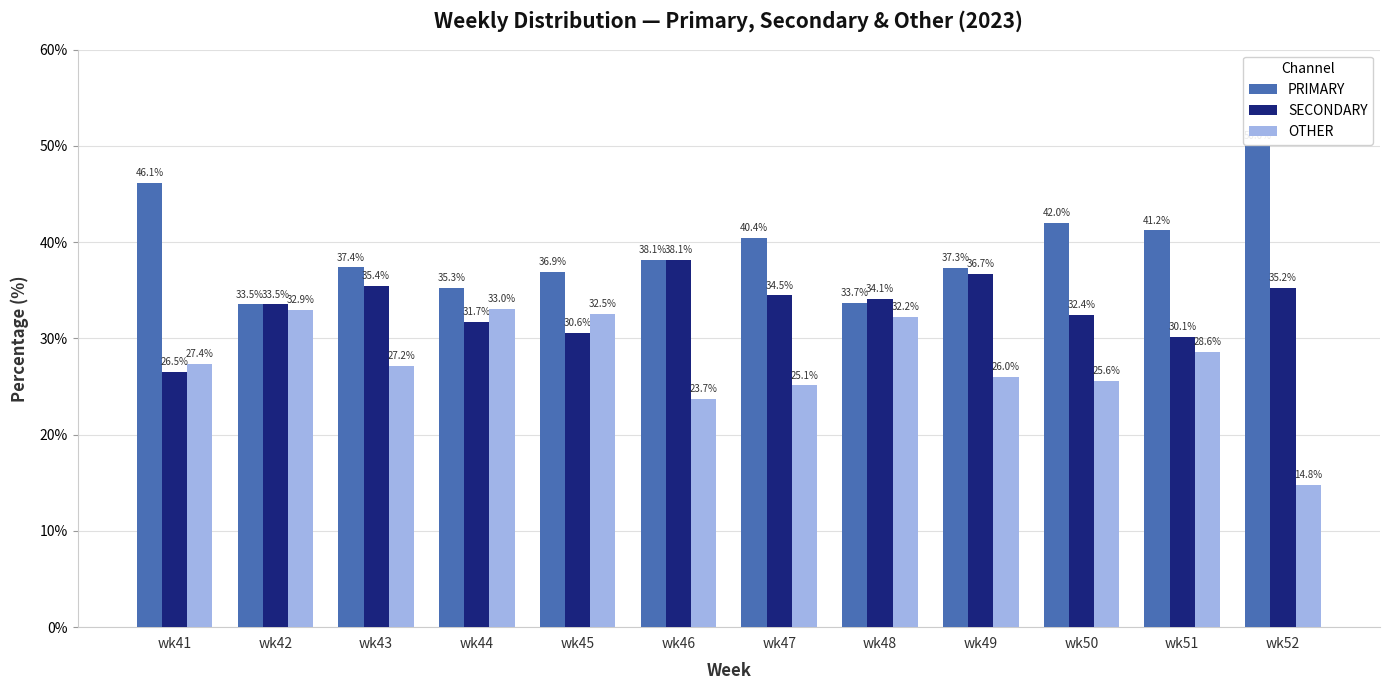

List the labels in order of OTHER value, smallest first.

wk52, wk46, wk47, wk50, wk49, wk43, wk41, wk51, wk48, wk45, wk42, wk44